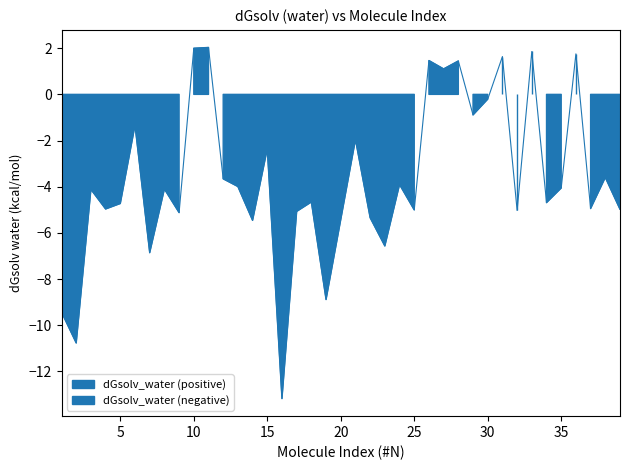

What is the difference between the maximum and minimum values?

15.2